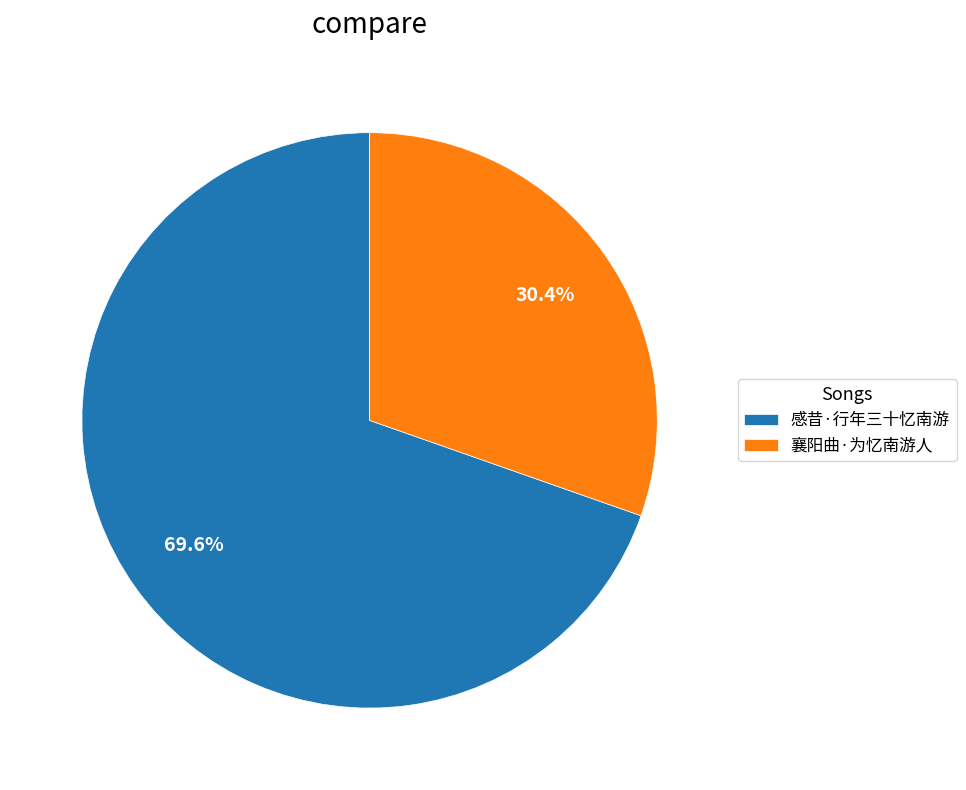

To the nearest percent, what is the difference between the 感昔·行年三十忆南游 and 襄阳曲·为忆南游人 slice percentages?

39%